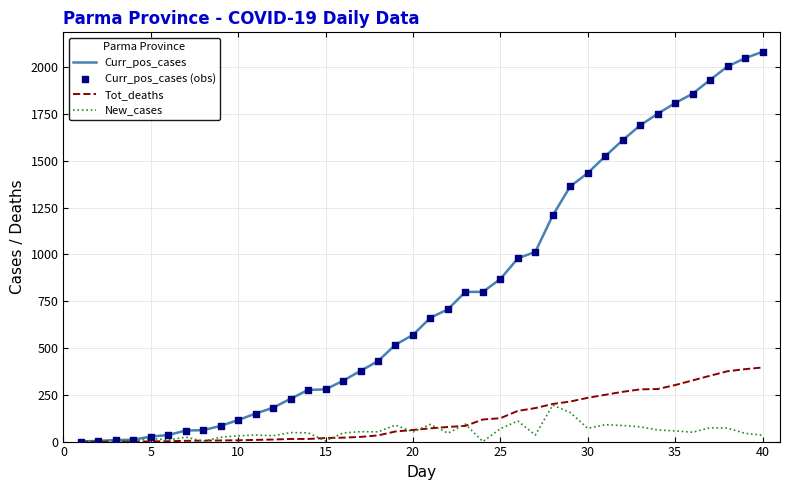

Which series has the largest total across all categories?

Curr_pos_cases